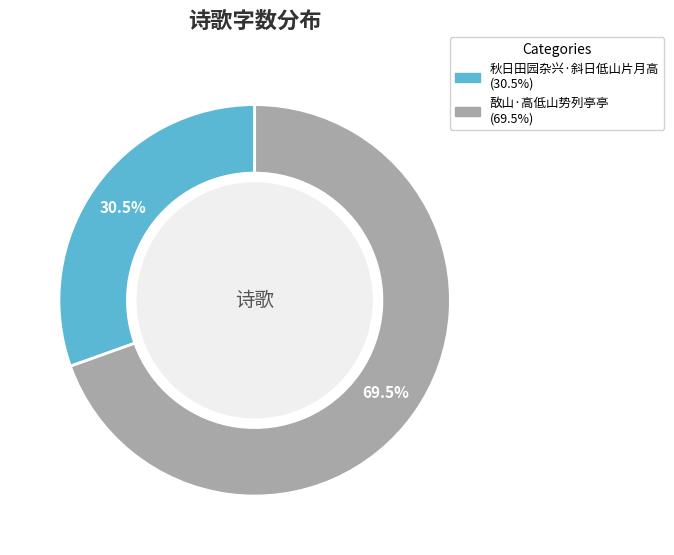

Between 秋日田园杂兴·斜日低山片月高 and 敔山·高低山势列亭亭, which is larger?

敔山·高低山势列亭亭